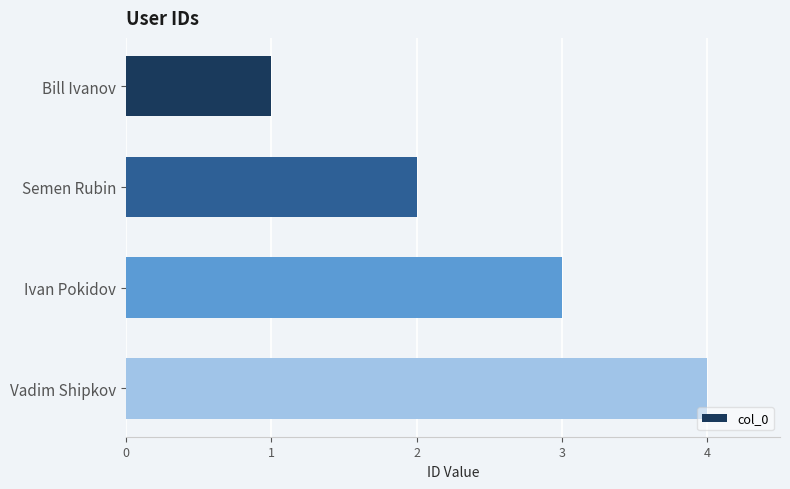

What is the greatest value displayed?

4